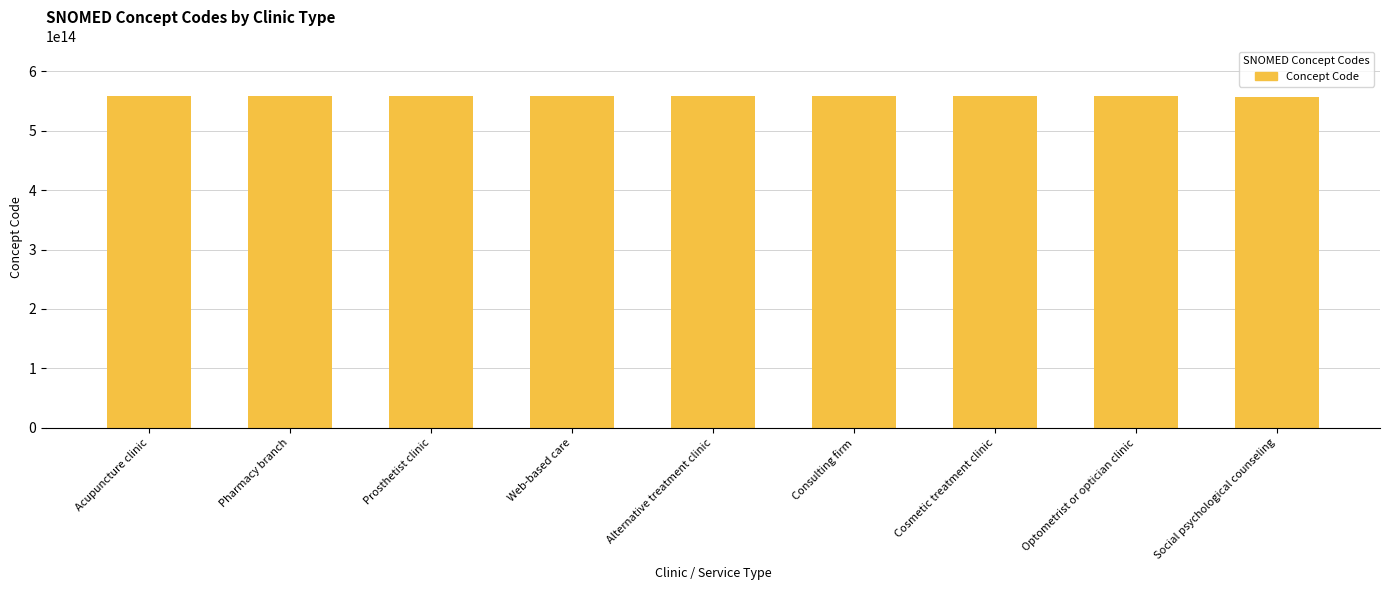

Does the chart contain stacked bars?

No